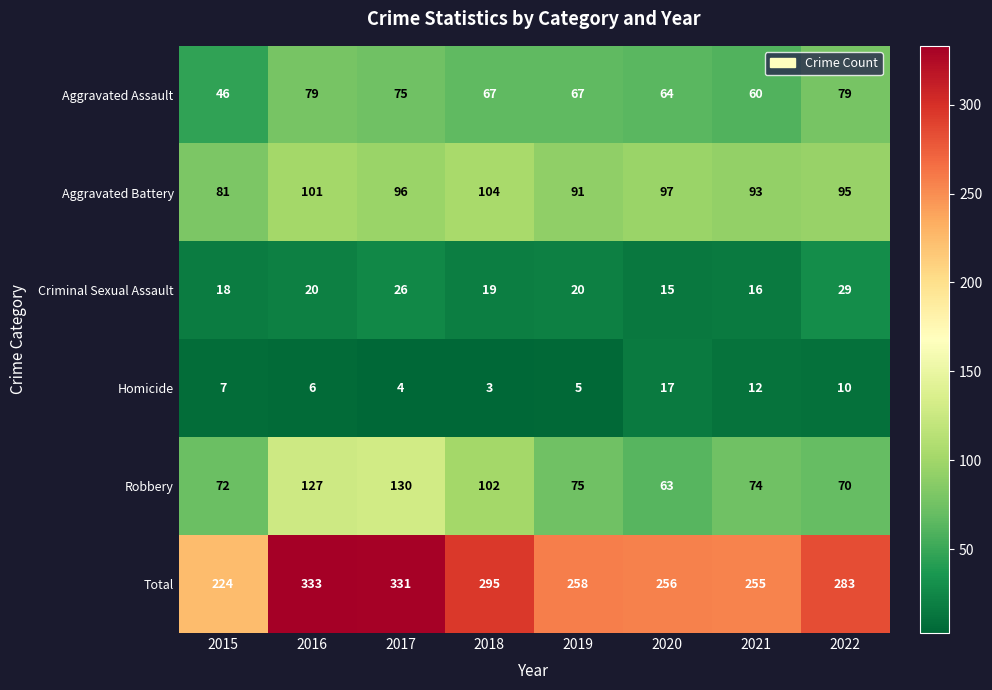

List the series in order of their peak value, highest first.

Total, Robbery, Aggravated Battery, Aggravated Assault, Criminal Sexual Assault, Homicide